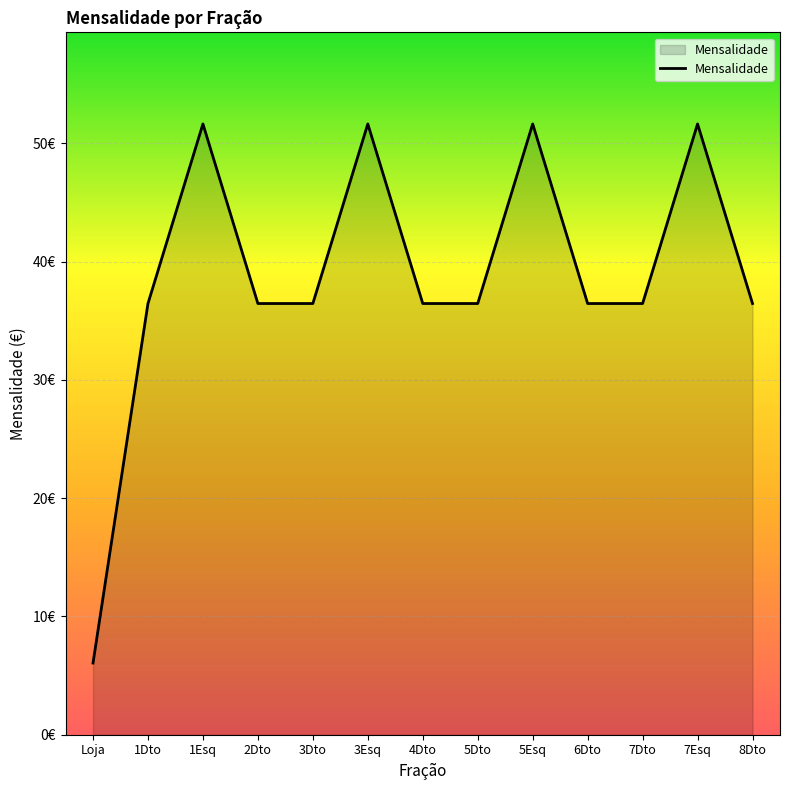

Is this an area chart (filled region under the line)?

Yes